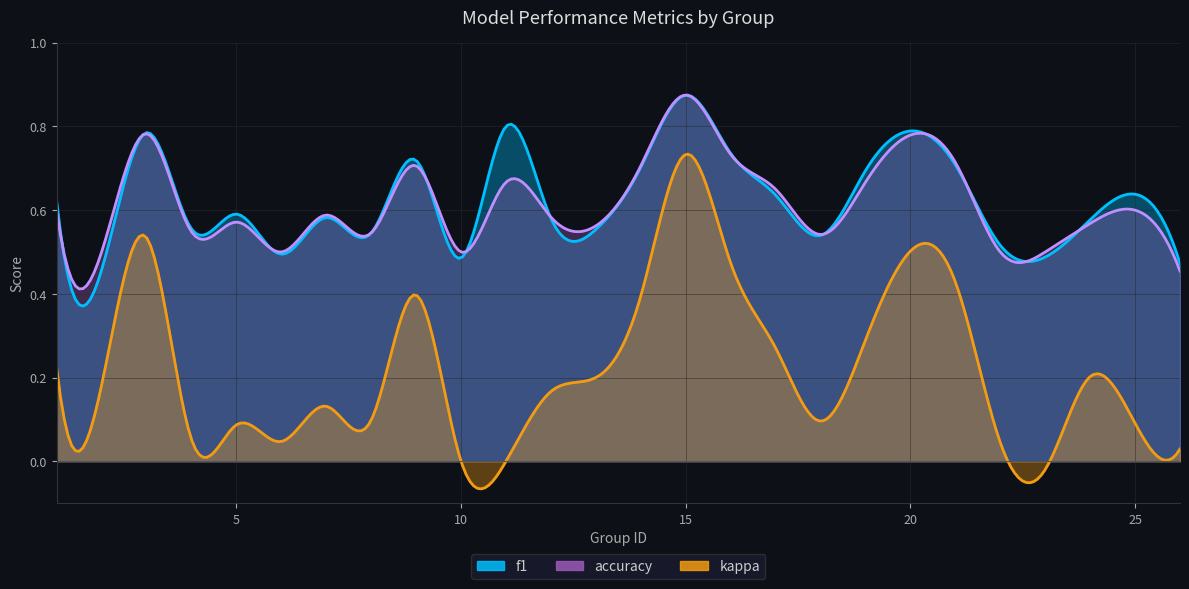

What is the value of the accuracy point at the 8th from the left?

0.5